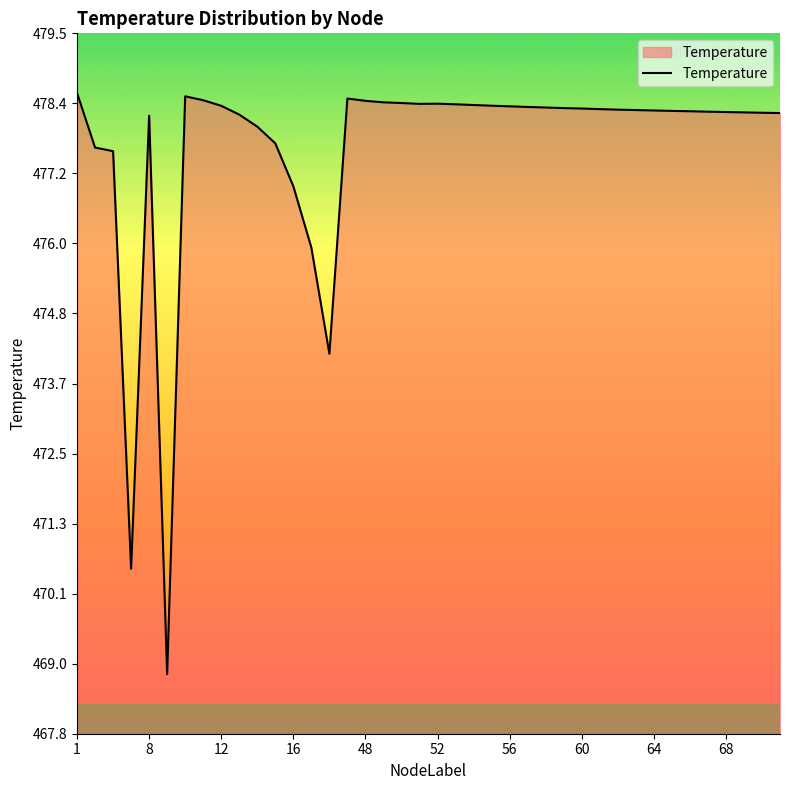

What is the greatest value displayed?

478.5